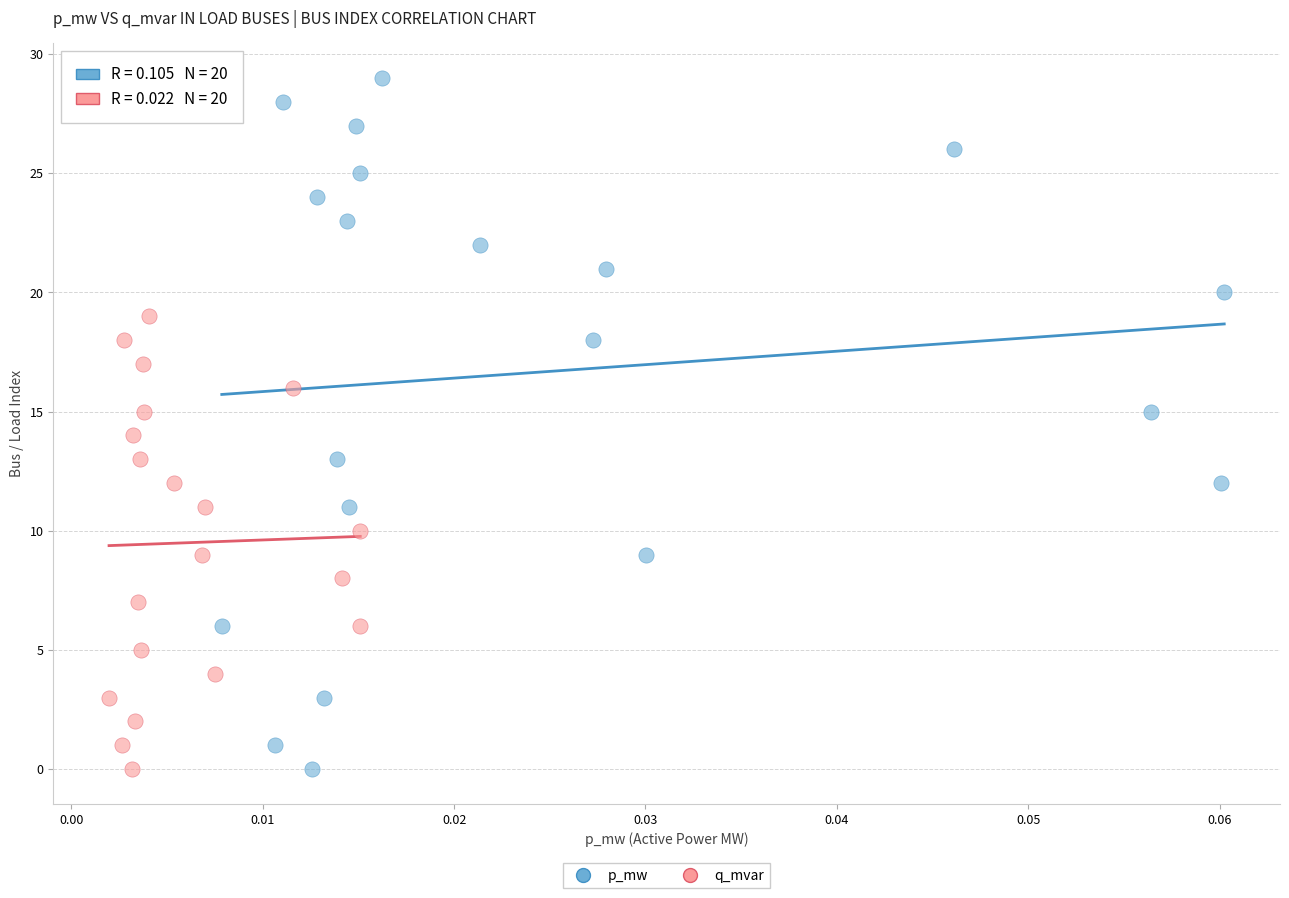

Which series has the largest Y range (max minus min)?

p_mw